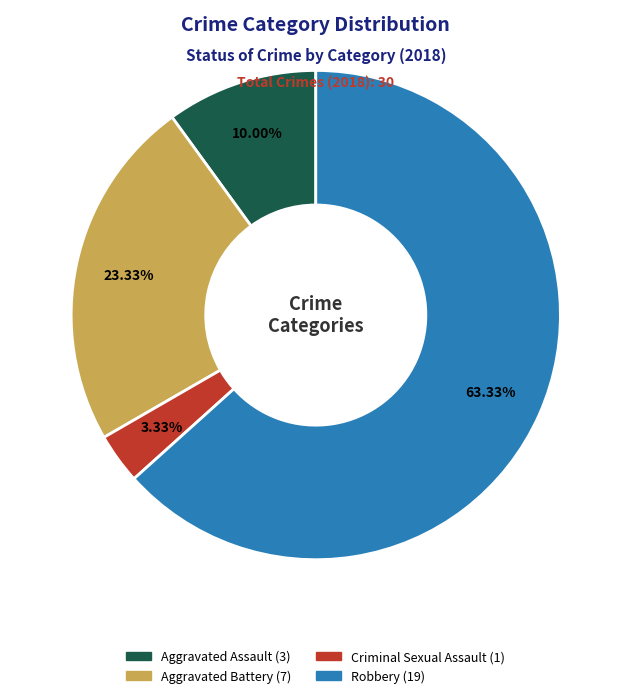

How many slices are in this pie chart?

4